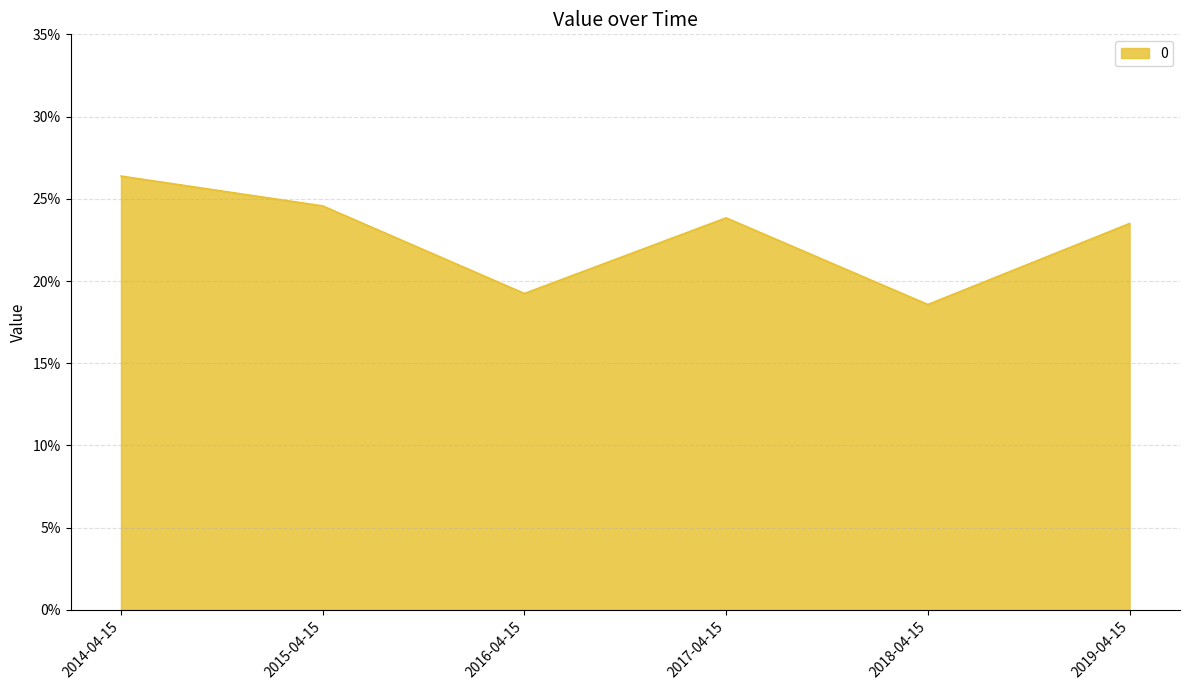

Reading left to right, what are all the values shown in this chart?

2014-04-15=0.3	2015-04-15=0.2	2016-04-15=0.2	2017-04-15=0.2	2018-04-15=0.2	2019-04-15=0.2